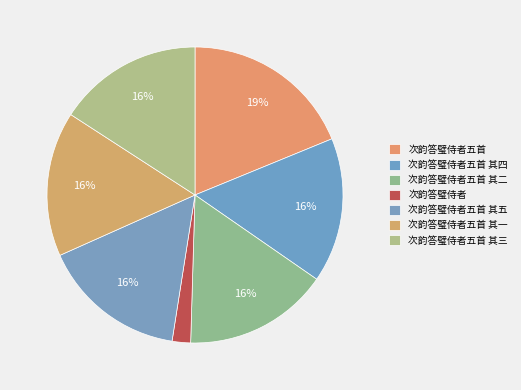

Rank the categories by value from highest to lowest.

次韵答璧侍者五首, 次韵答璧侍者五首 其三, 次韵答璧侍者五首 其一, 次韵答璧侍者五首 其二, 次韵答璧侍者五首 其四, 次韵答璧侍者五首 其五, 次韵答璧侍者